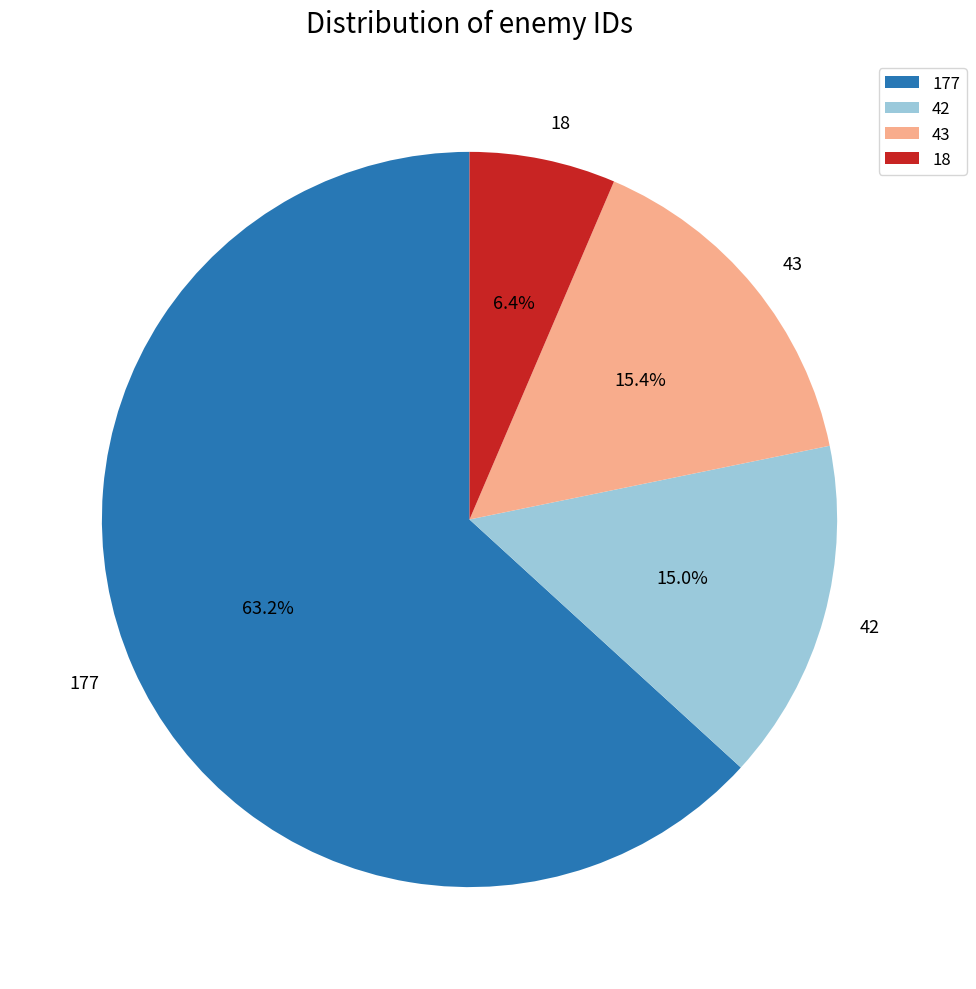

The 42 slice represents 15% of the pie. True or false?

True